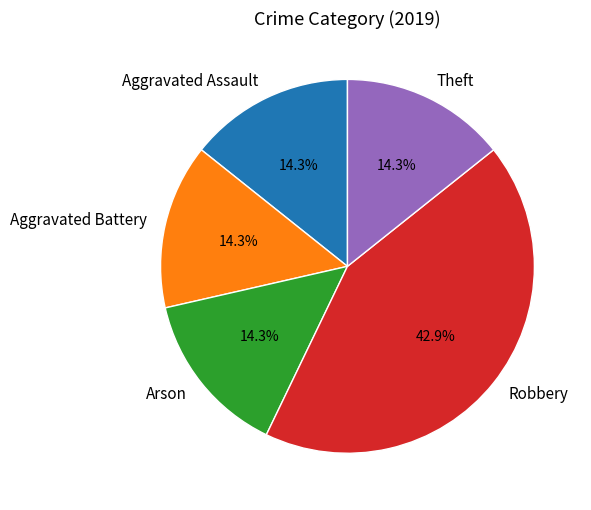

To the nearest percent, what is the average slice percentage?

20%